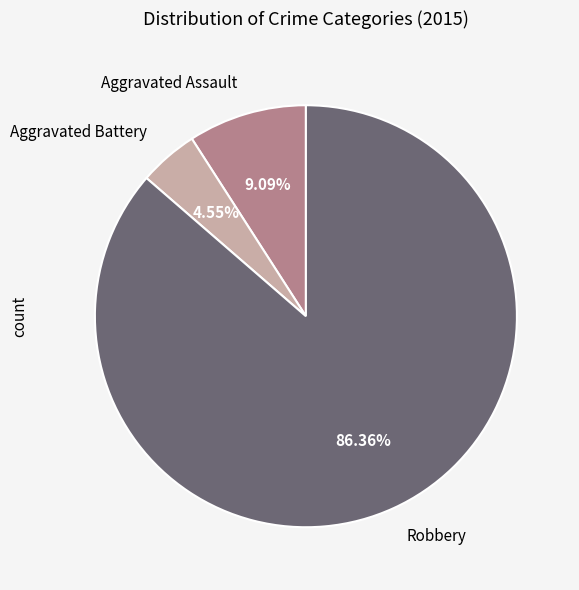

Between Aggravated Battery and Robbery, which is larger?

Robbery